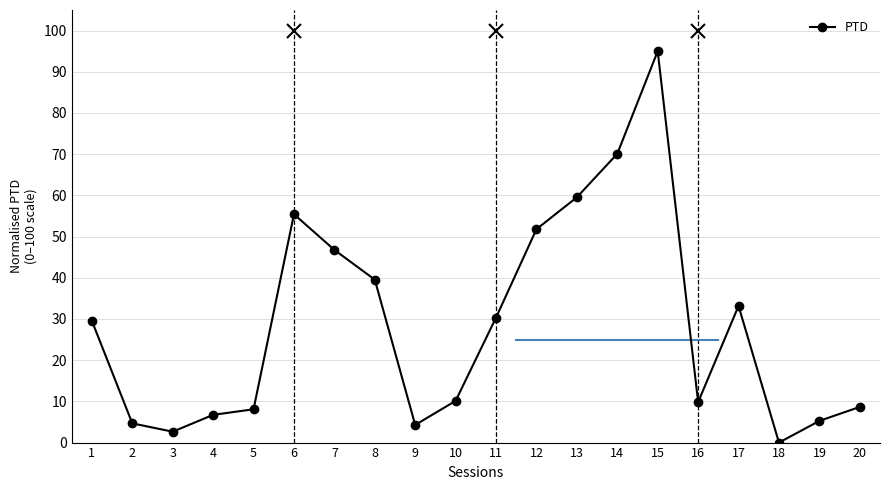

How many data points are above 29?

10